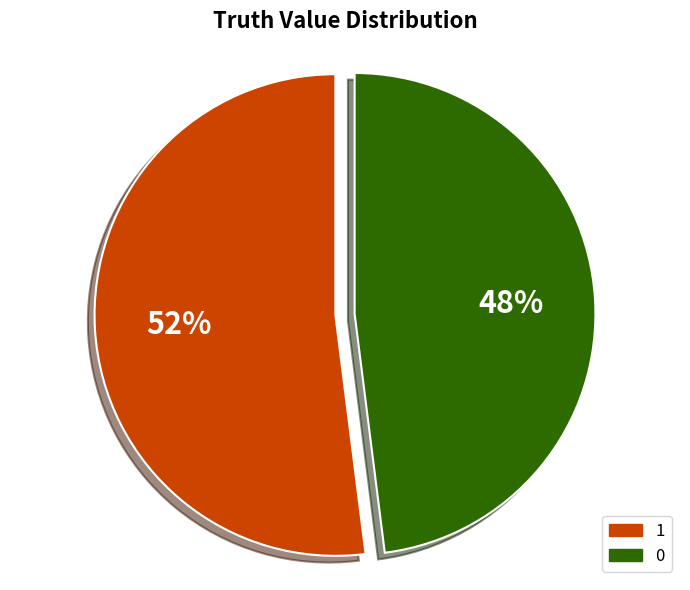

True or false: 0 accounts for 53% of the total.

False